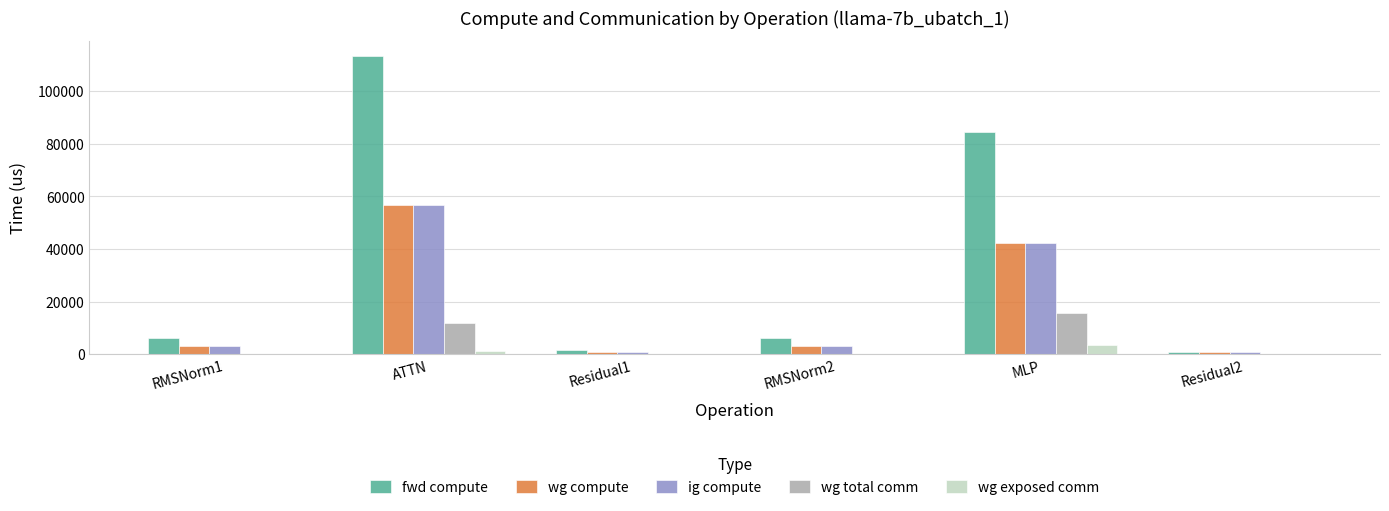

What is the maximum value for fwd compute?

113480.6